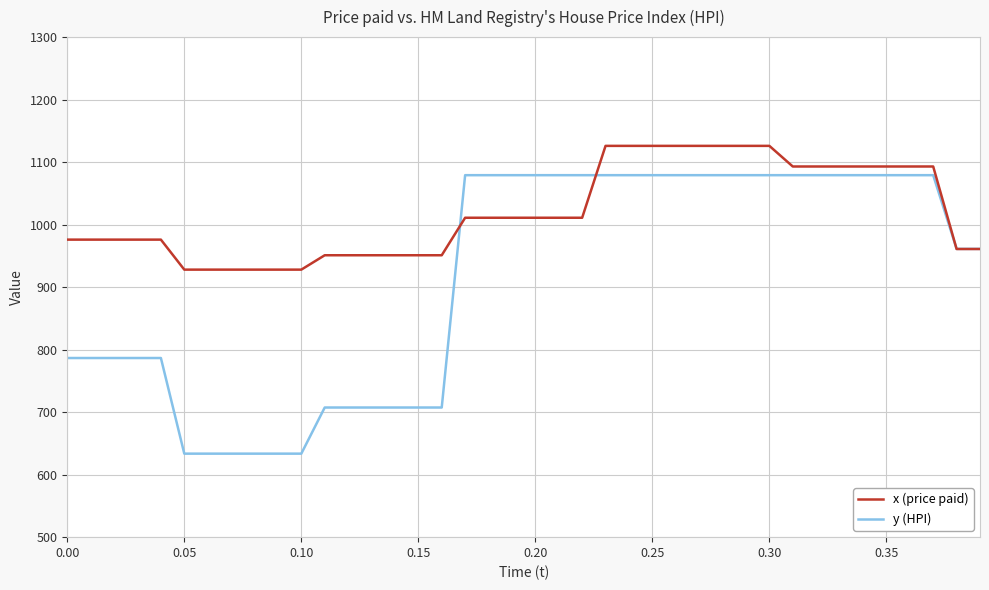

List the series in order of their overall mean, lowest first.

y (HPI), x (price paid)